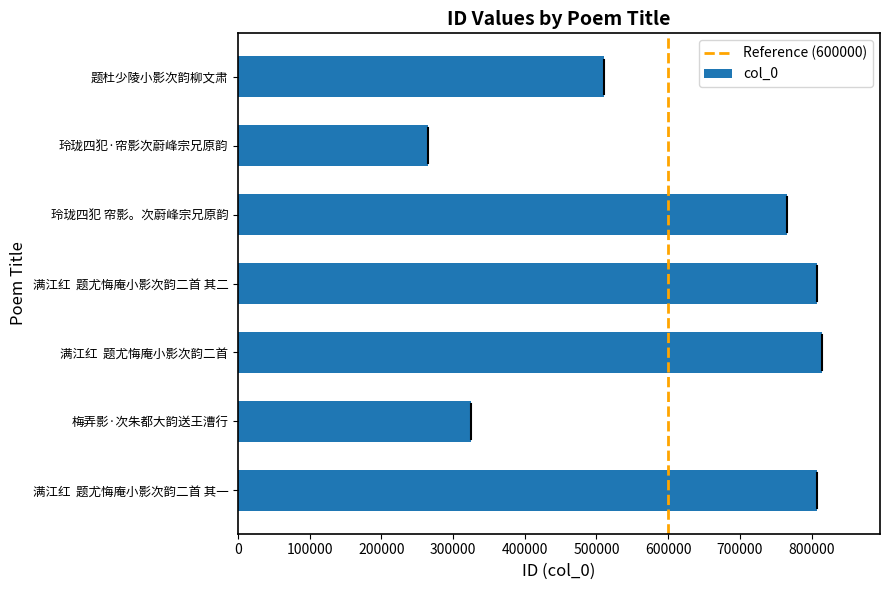

Which category has the lowest value across all series?

玲珑四犯·帘影次蔚峰宗兄原韵